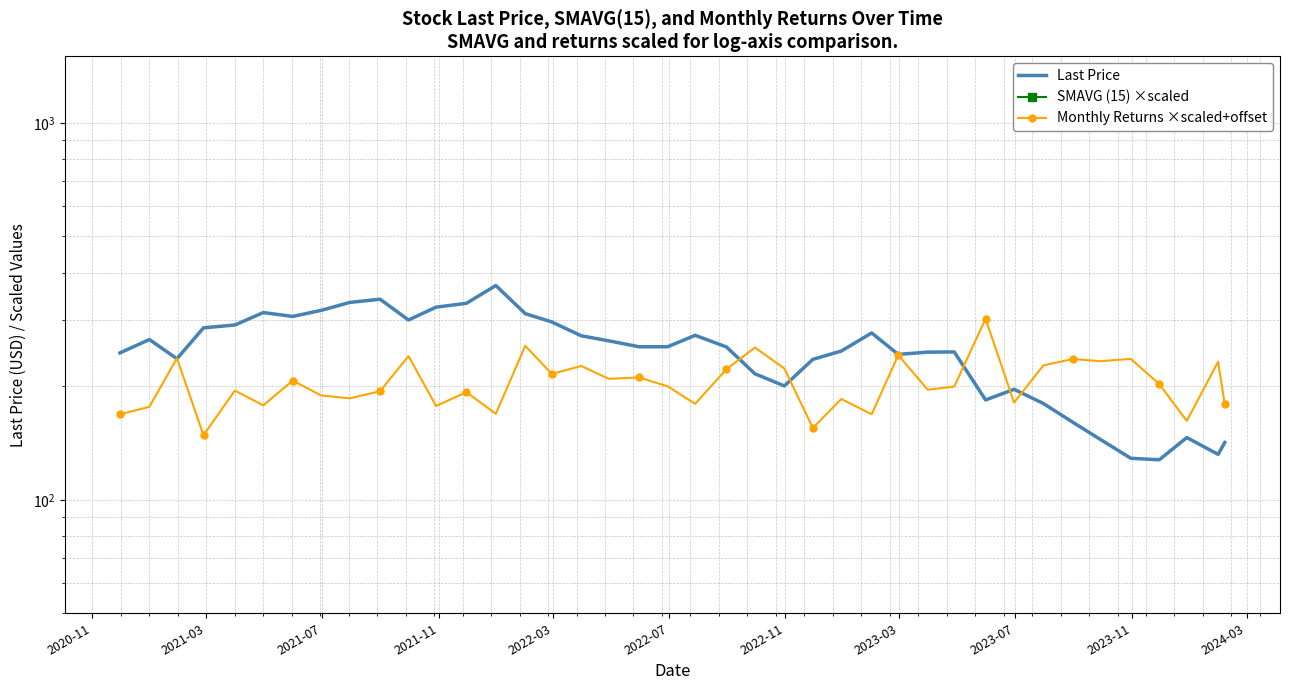

How many values in the Monthly Returns ×scaled+offset series are below 199?

19